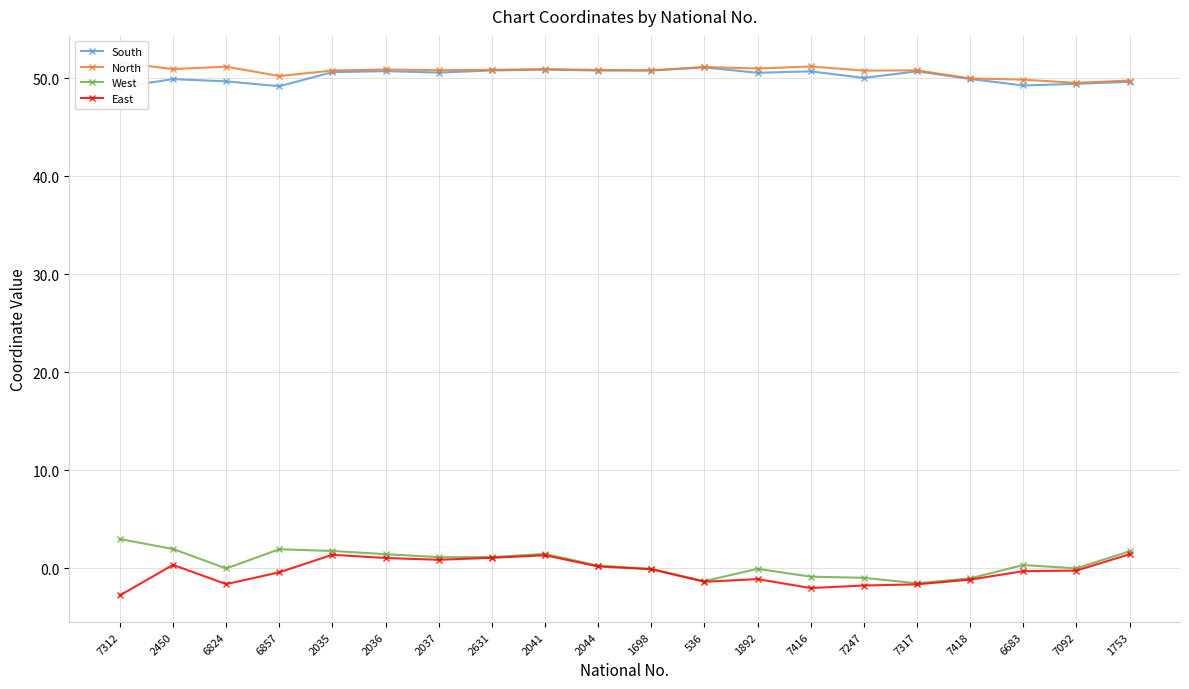

How many interior local peaks does the South series have?

6